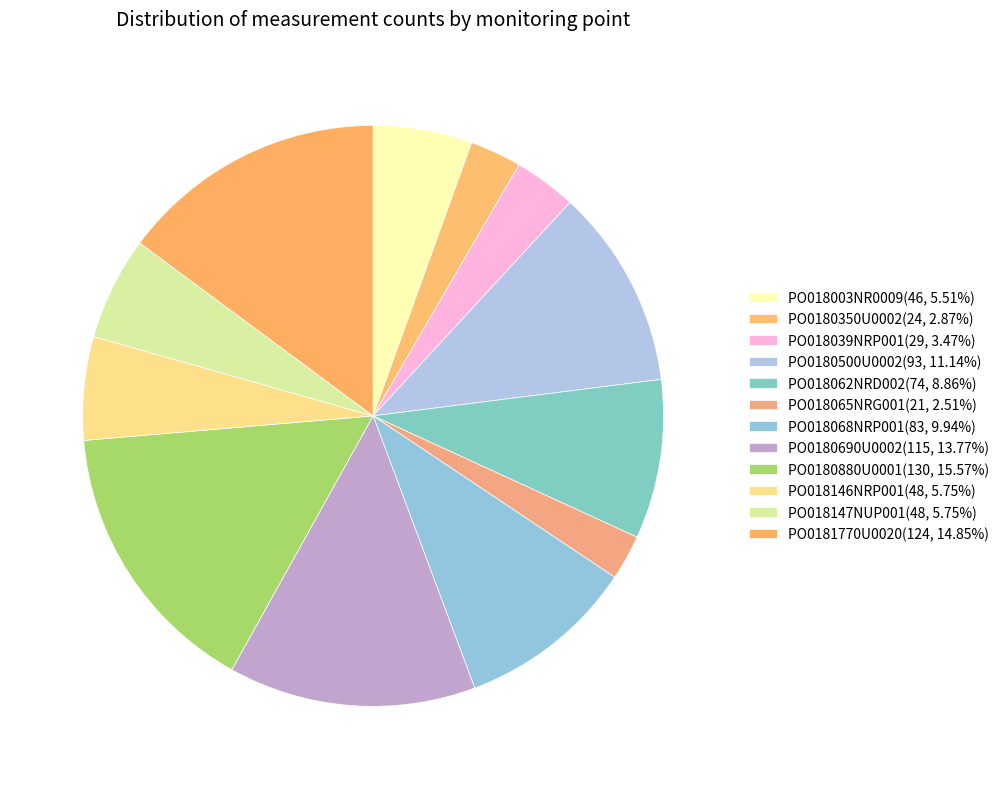

Is it true that PO0180500U0002 is 11% of the pie?

True